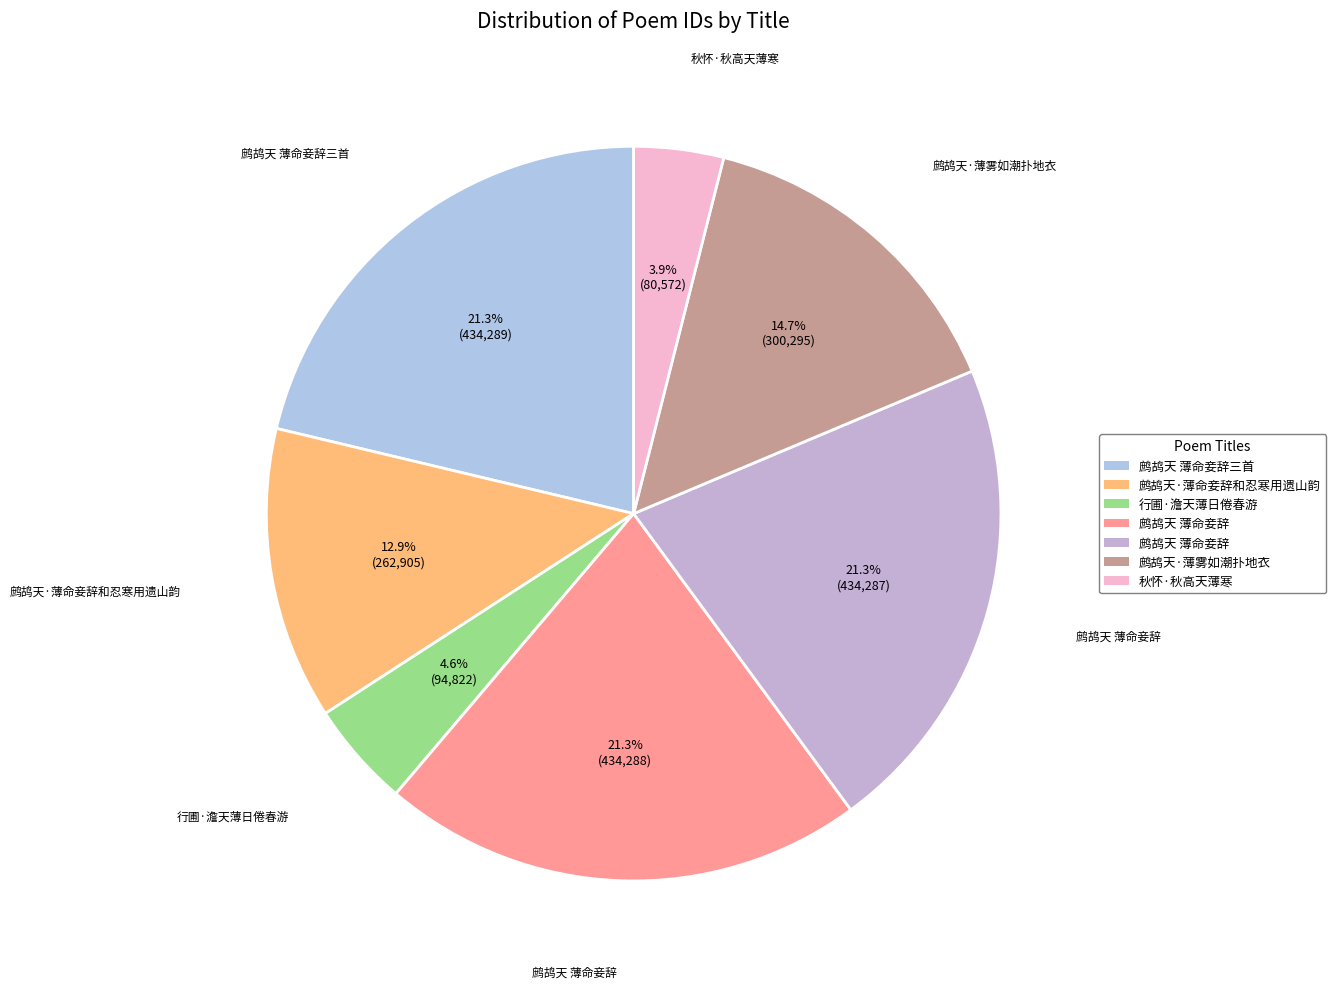

How many slices are in this pie chart?

7